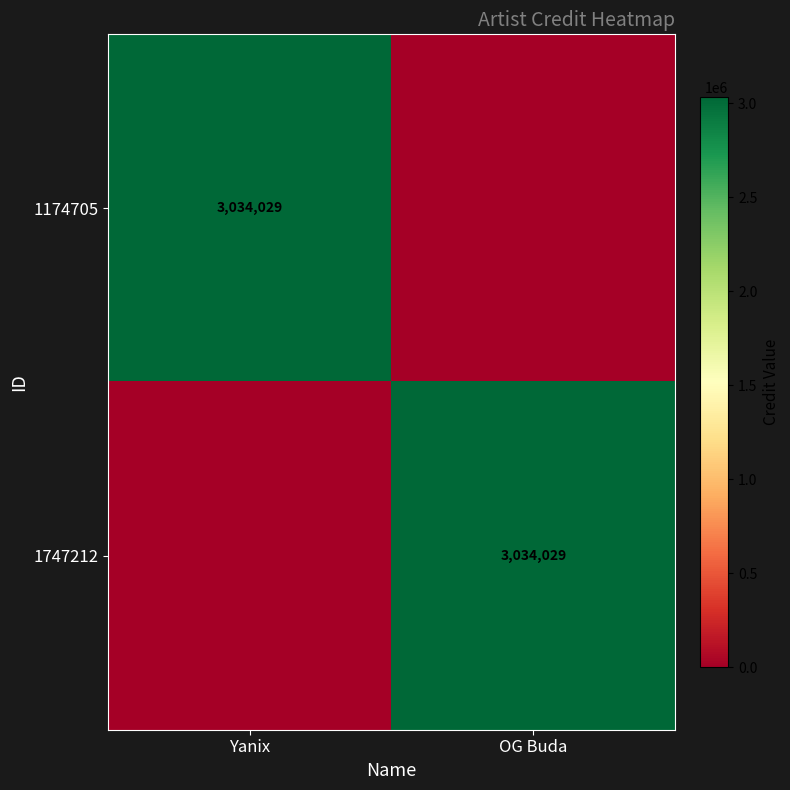

What is the total value across all series at Yanix?

3034029